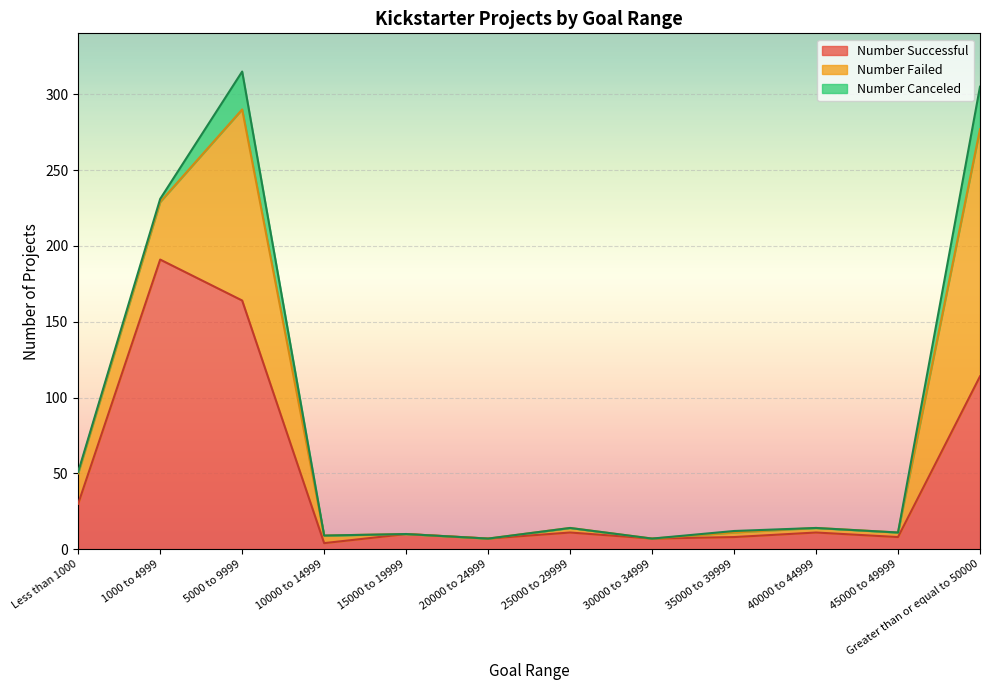

True or false: Number Failed and Number Canceled intersect in this chart.

False